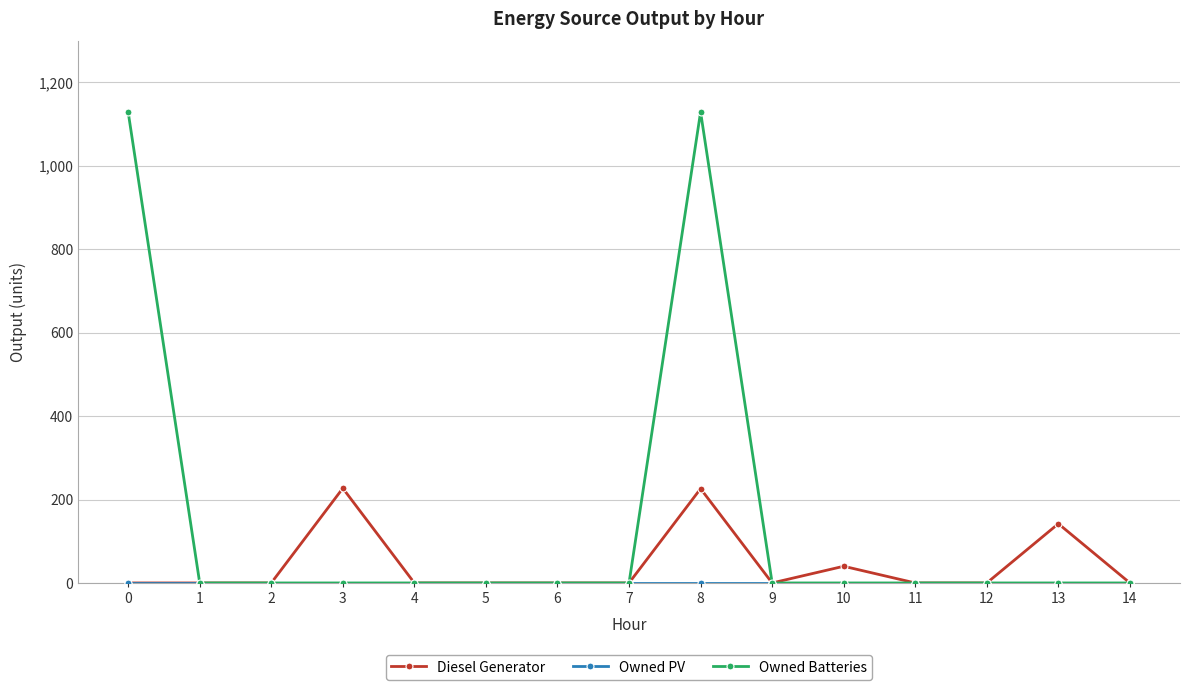

Does the chart display data point markers on the line(s)?

Yes